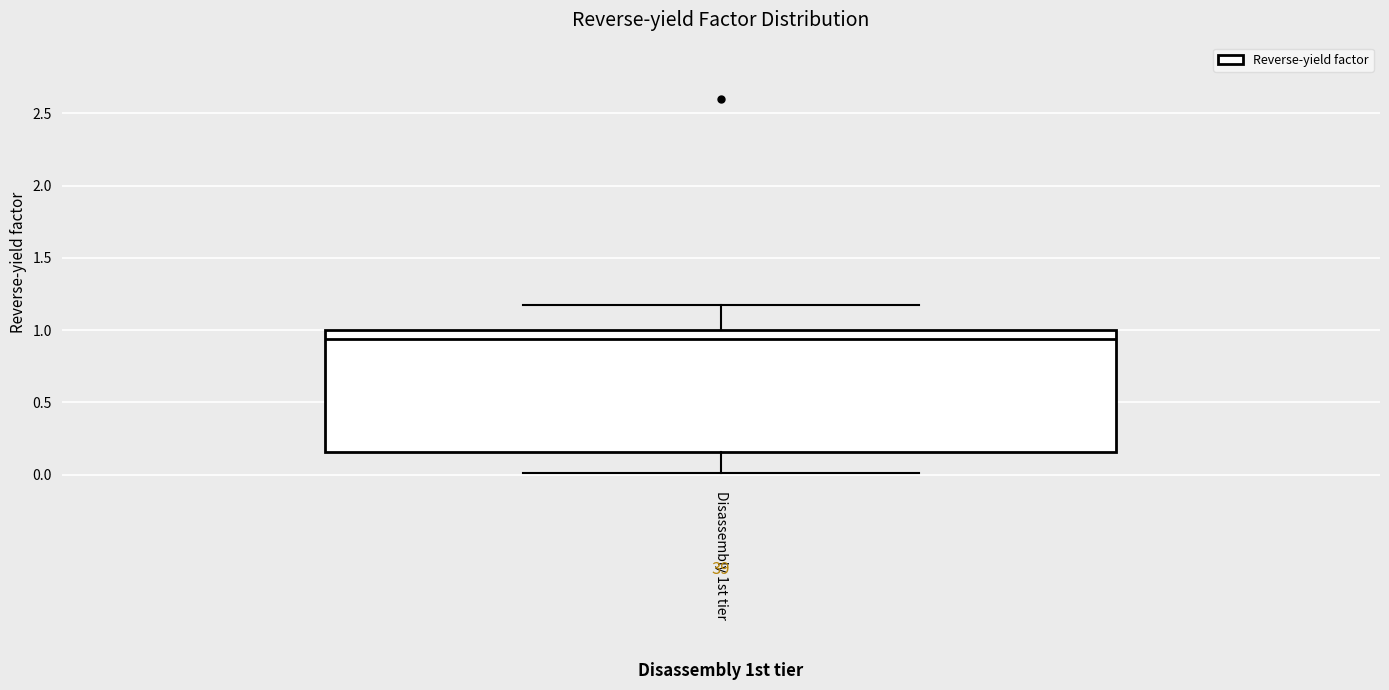

Transcribe this box plot: give where the median line is, the range the box spans, and where the two whiskers end, as read against the y-axis. The values are not printed on the chart, so give them approximately, as read against the axis.

median 0.95, box 0.15 to 1.00, whiskers 0.00 to 1.20